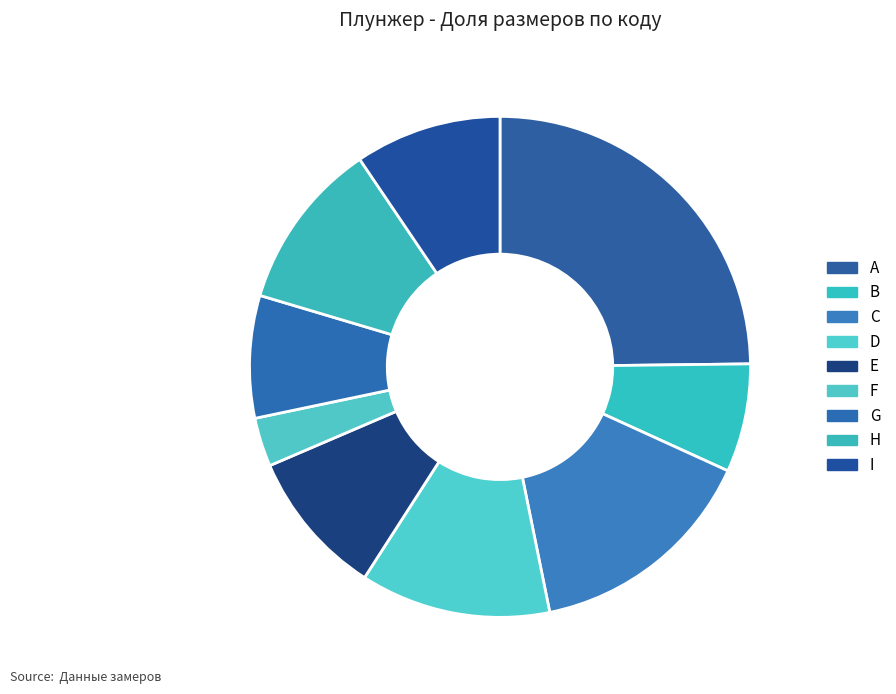

To the nearest percent, what percentage of the pie is D?

12%